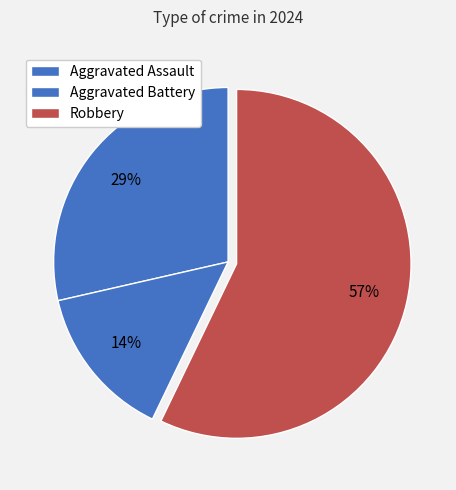

What percentage is NOT represented by Aggravated Battery?

85.7%